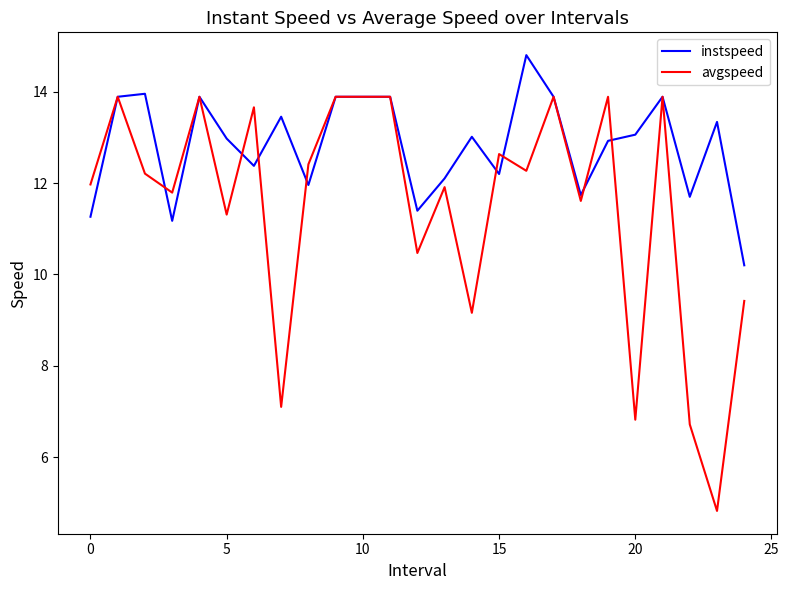

What is the highest value of the instspeed series?

14.8